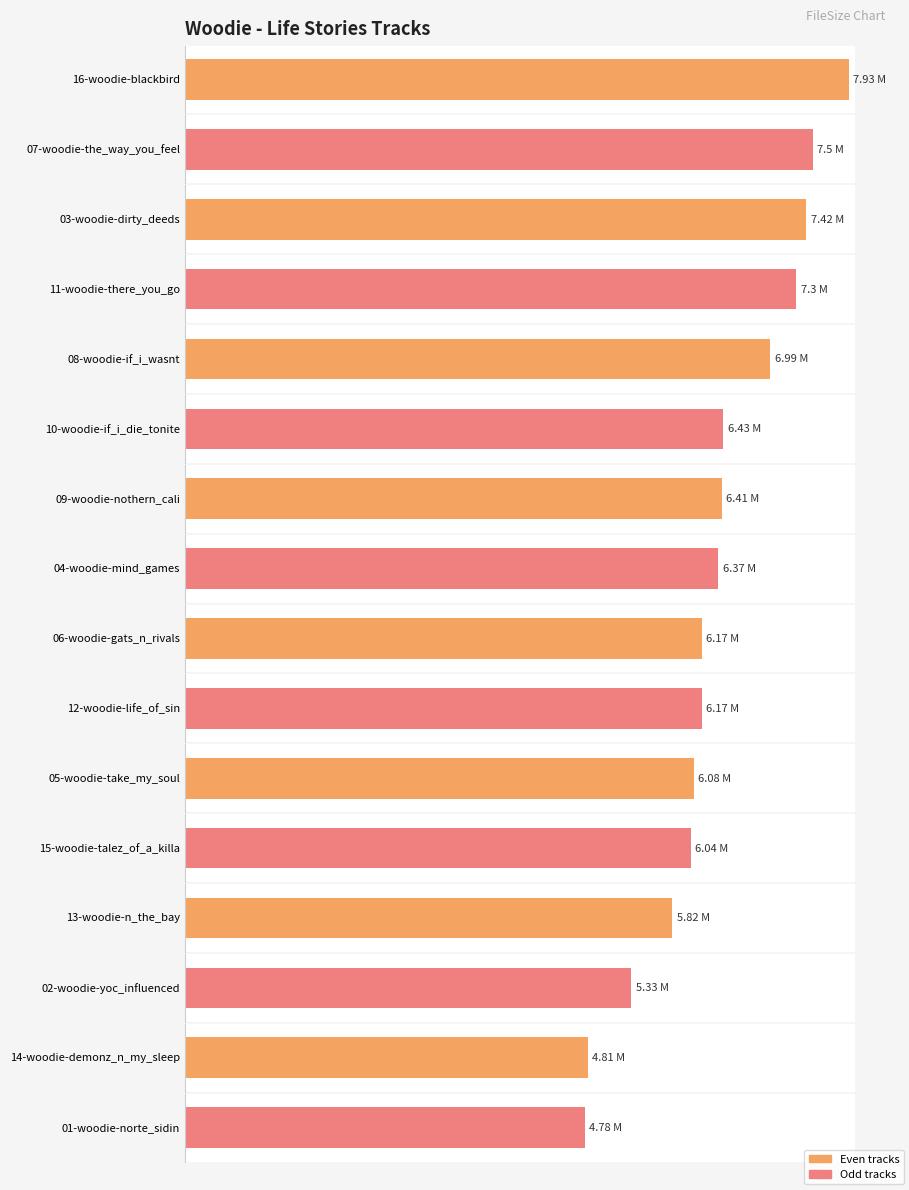

Where does the data first go above 6?

16-woodie-blackbird